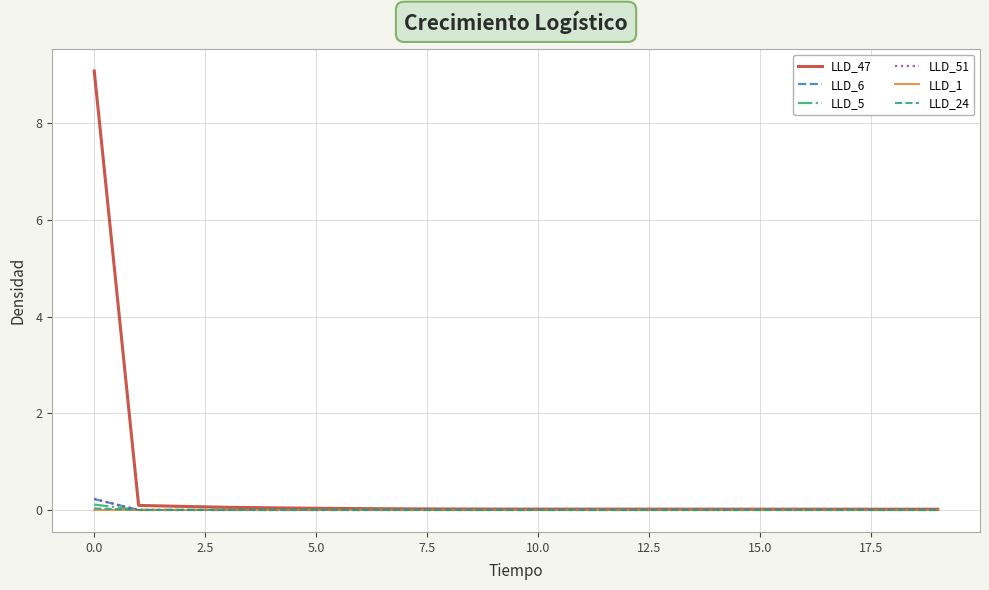

What is the greatest value displayed?

9.1